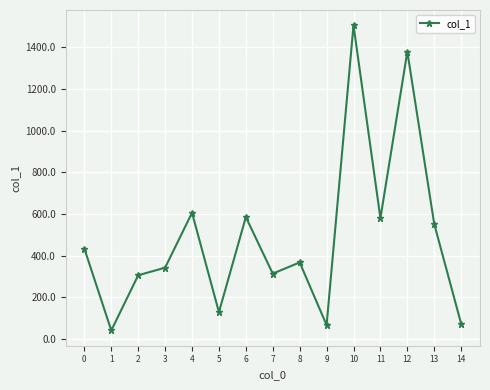

What is the change in value from 8 to 10?

+1139.3